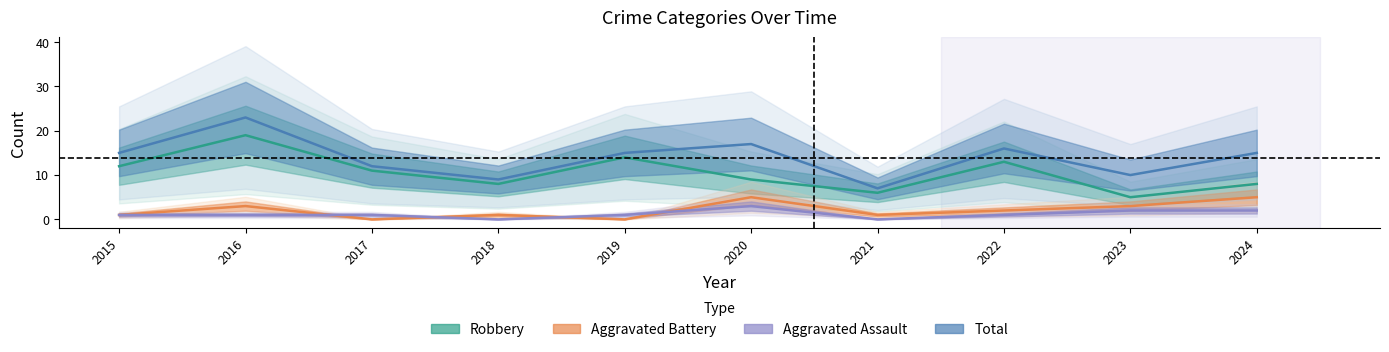

What is the maximum value for Total?

23